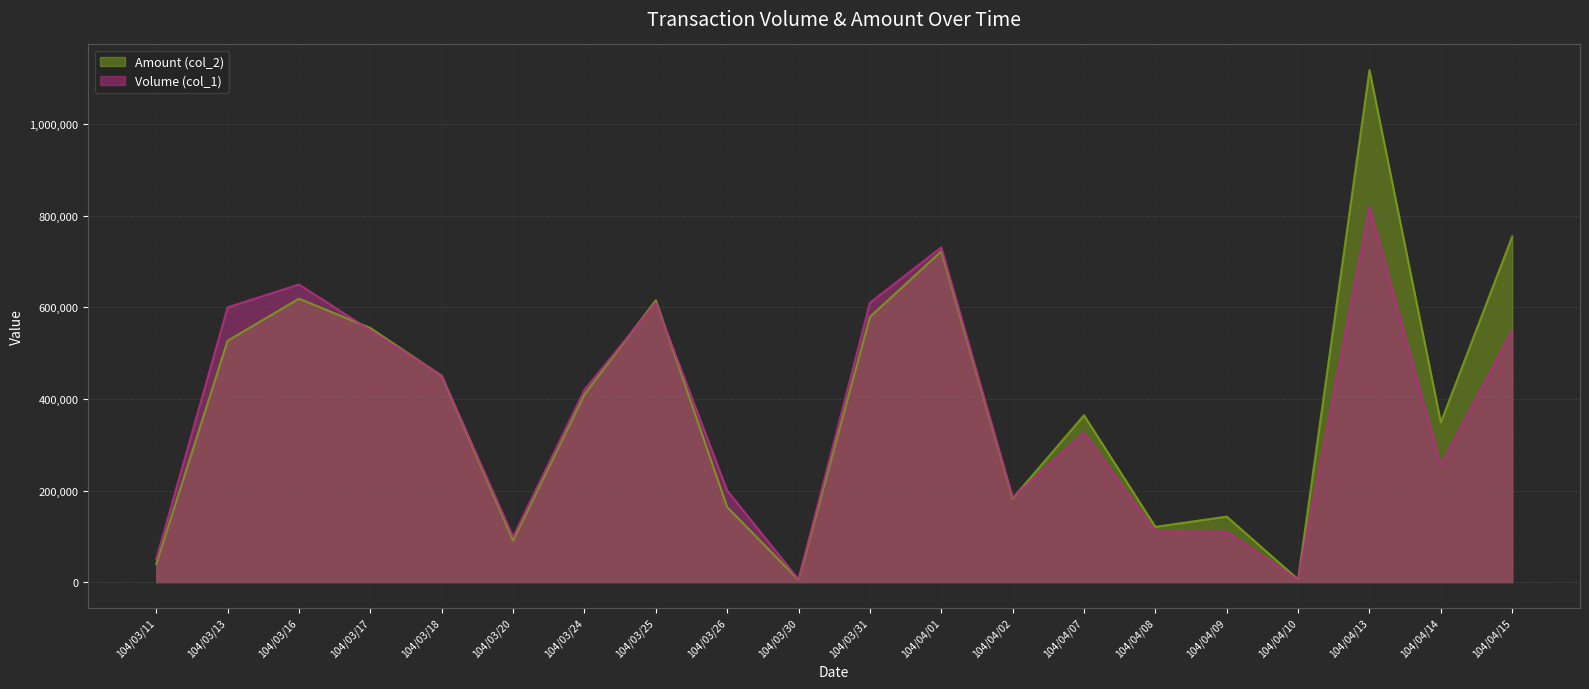

Where do Volume (col_1) and Amount (col_2) first cross each other?

104/03/16 and 104/03/17